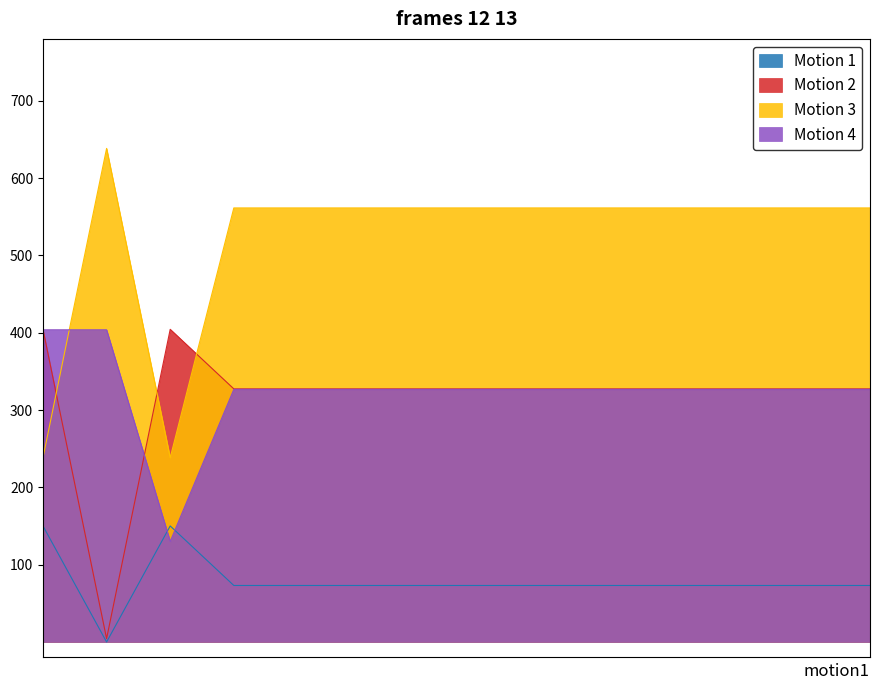

The Motion 4 series shows 305.6 at 3.0. True or false?

False